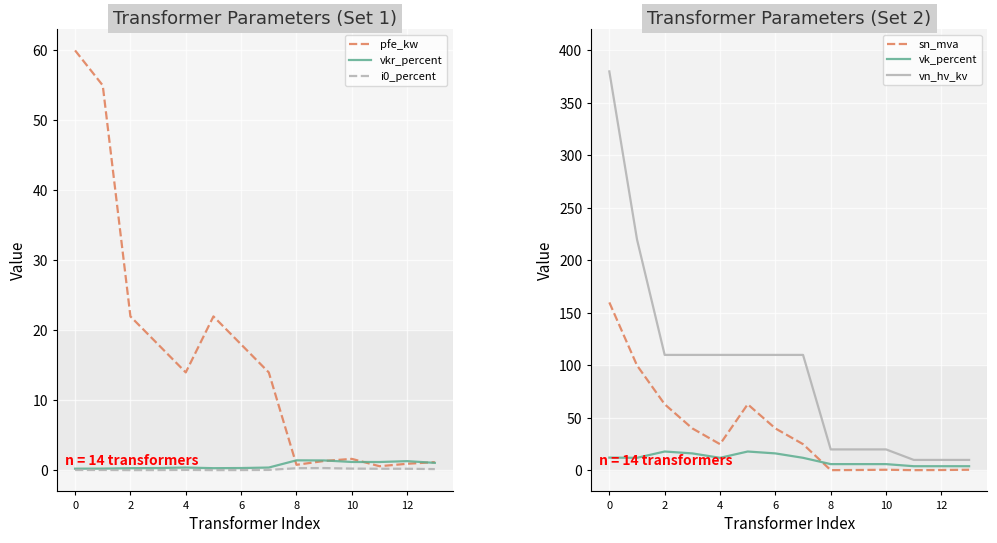

How many values in the vk_percent series exceed 12?

5